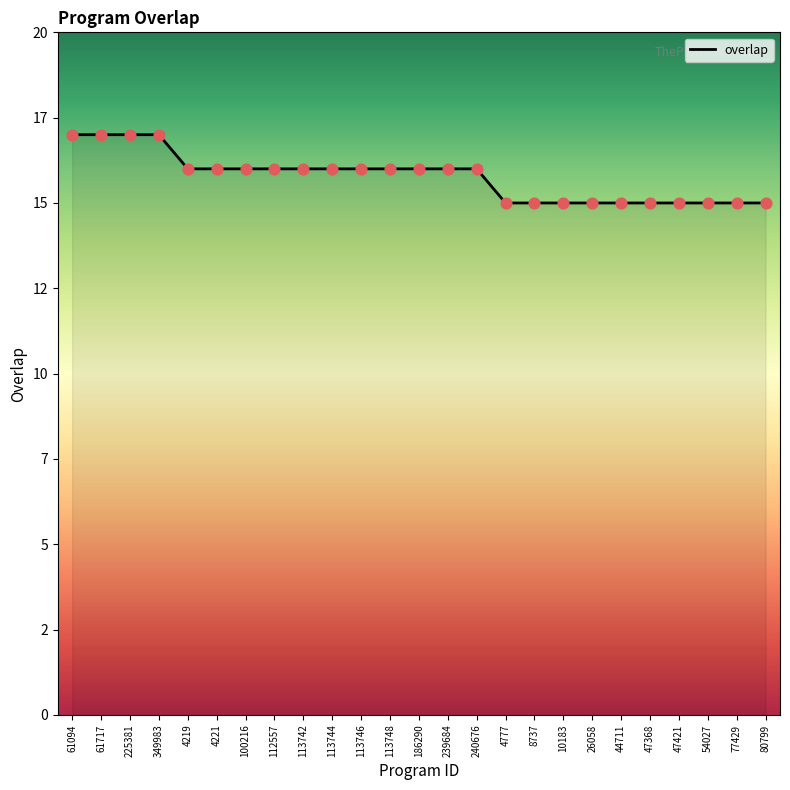

What is the ratio of the value at 10183 to the value at 77429?

1.0